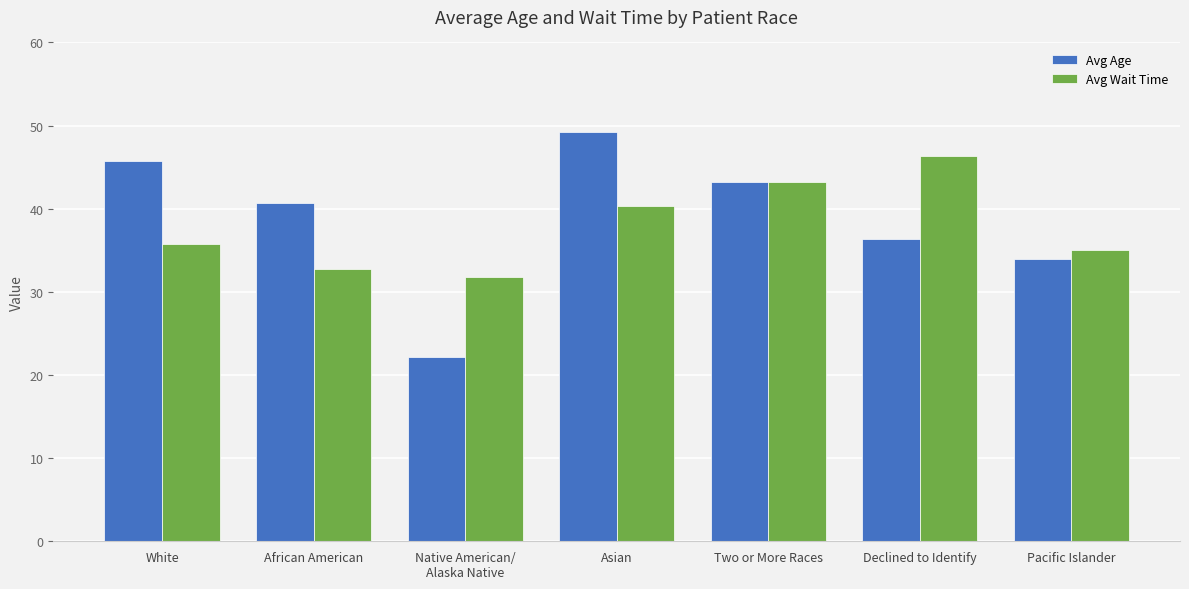

What is the label of the 1st bar from the right?

Pacific Islander